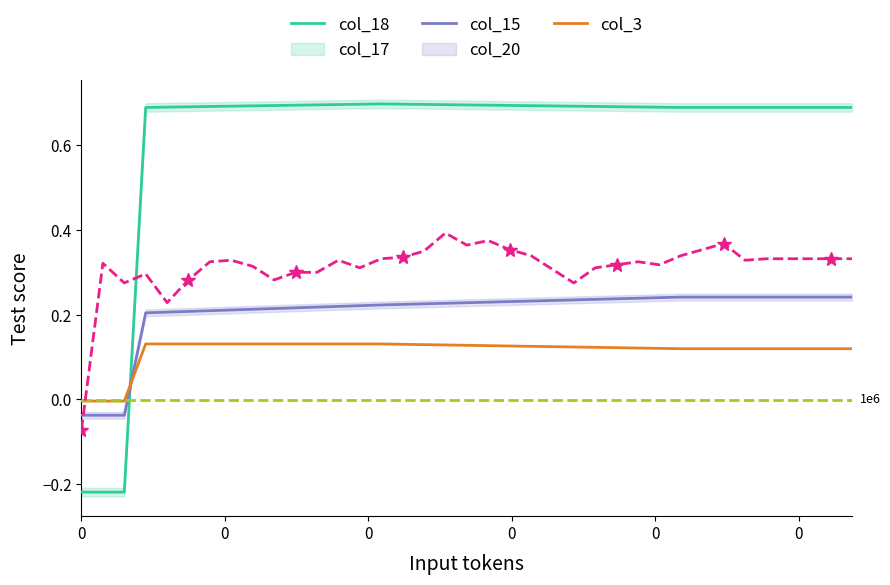

Between which two adjacent categories do col_15 and col_20 first intersect?

0 and 0